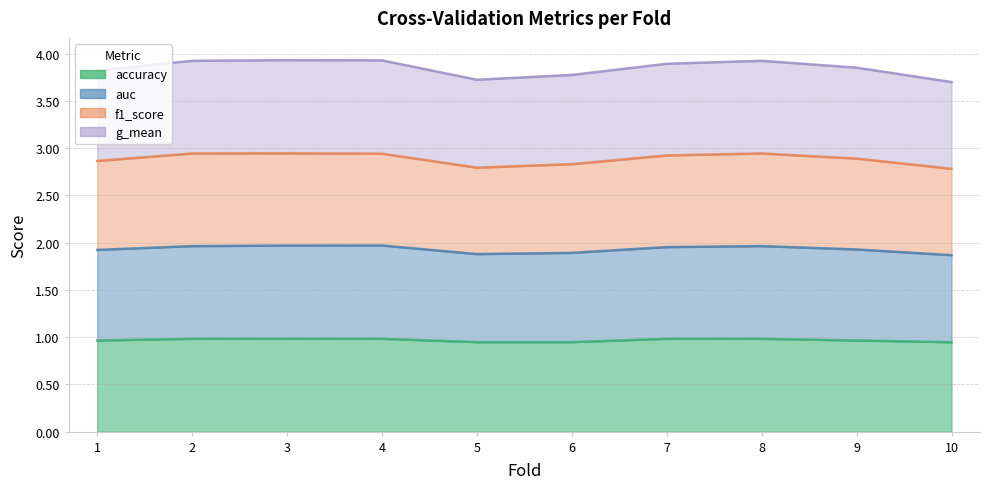

True or false: auc and accuracy cross at least once.

False